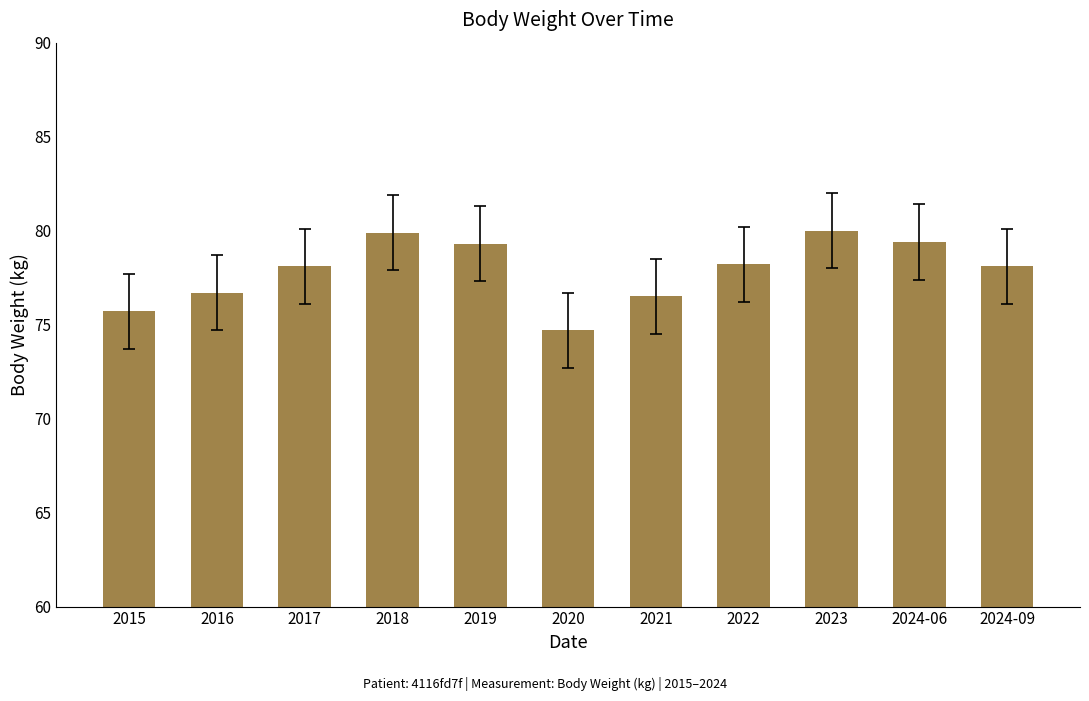

Between 2021 and 2018, which is larger?

2018